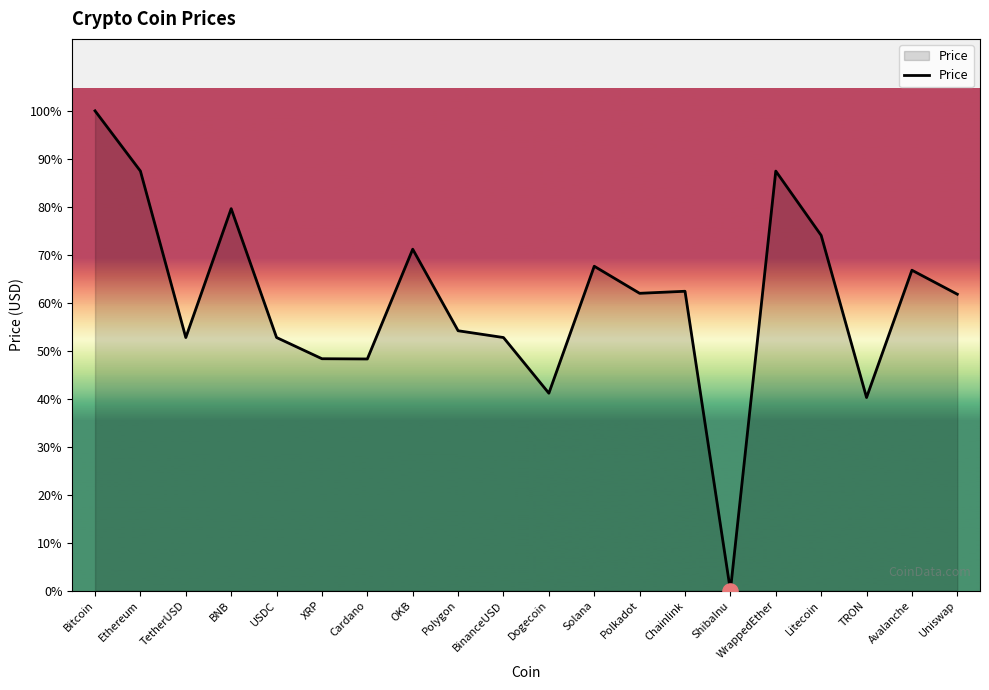

What is the change in value from TetherUSD to Dogecoin?

-2926.5